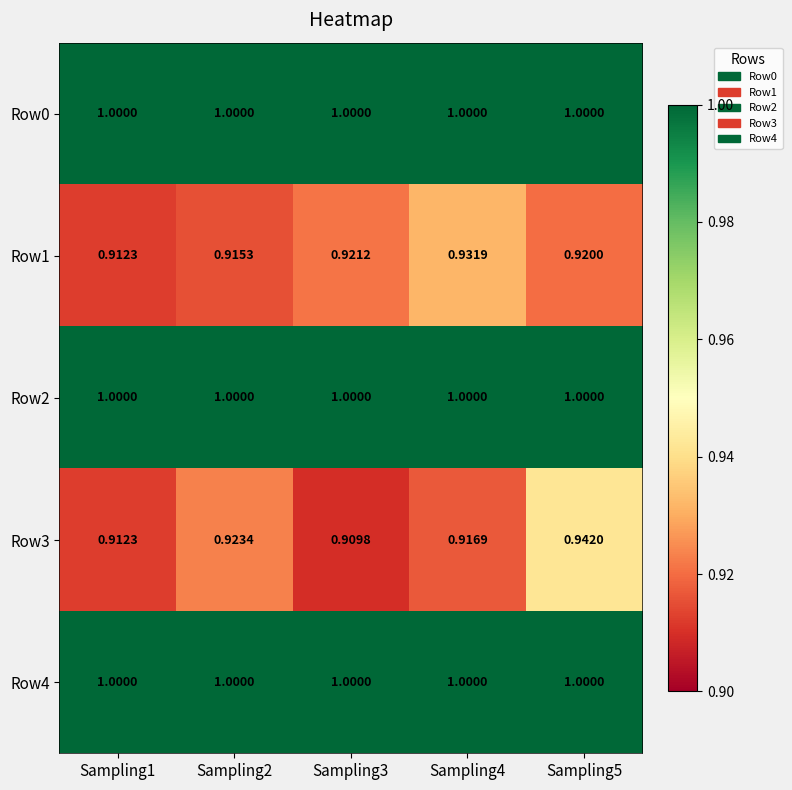

At which category does the chart reach its minimum across all series?

Sampling3